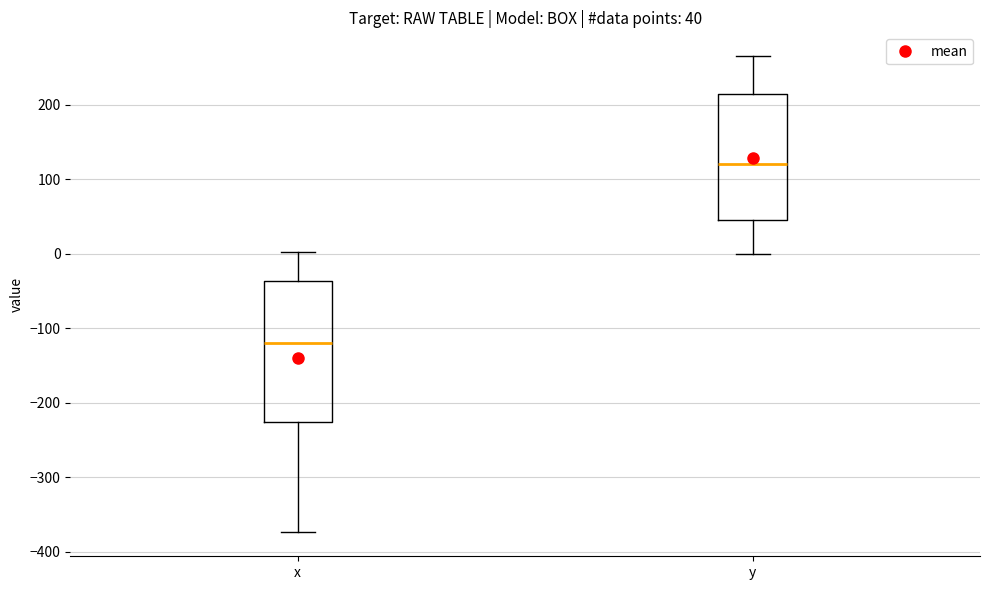

Comparing the boxes themselves (not the whiskers), which one is the tallest?

x